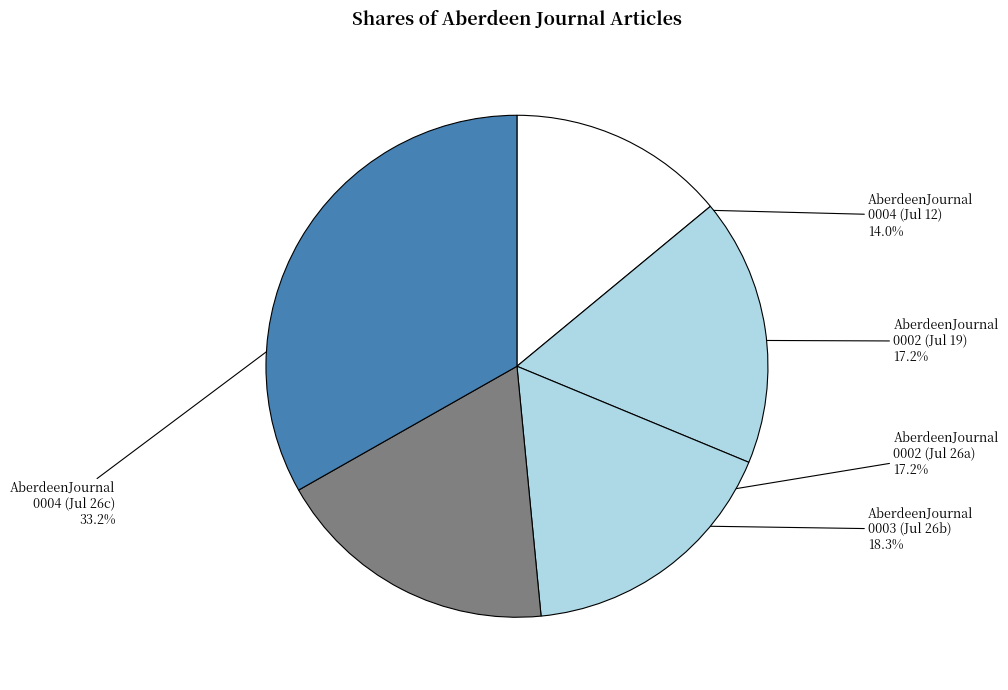

Is there a majority slice in this chart?

No